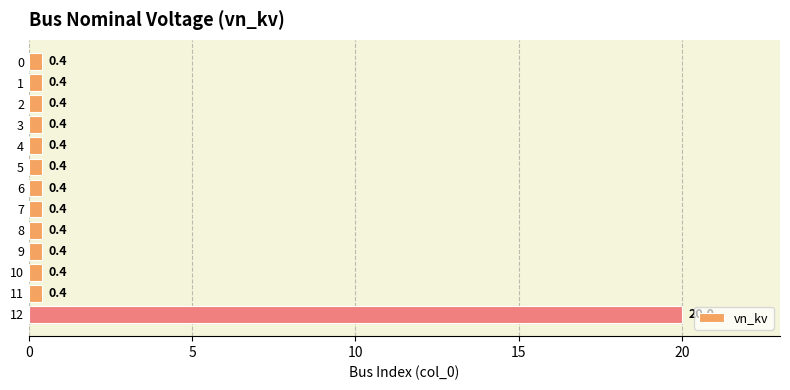

Are the bars horizontal?

Yes